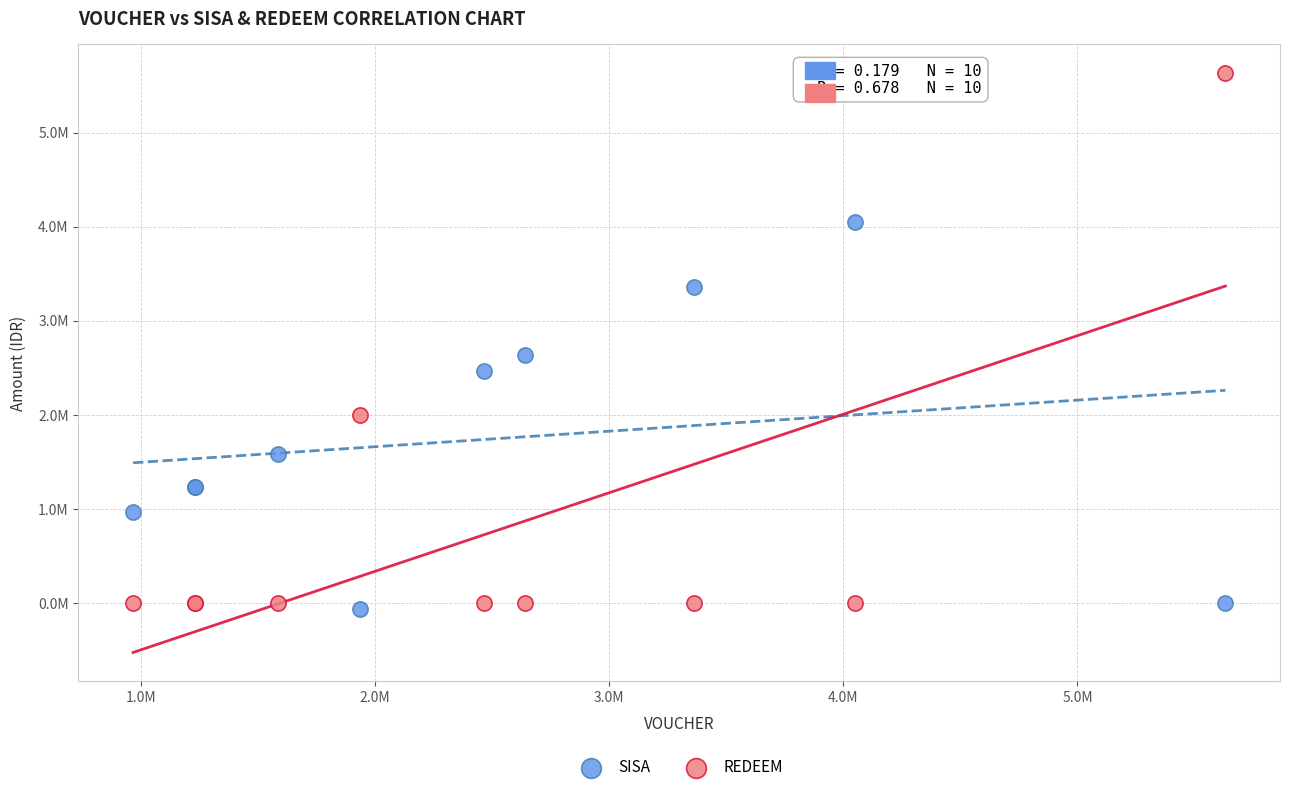

Which series contains the highest Y value?

REDEEM